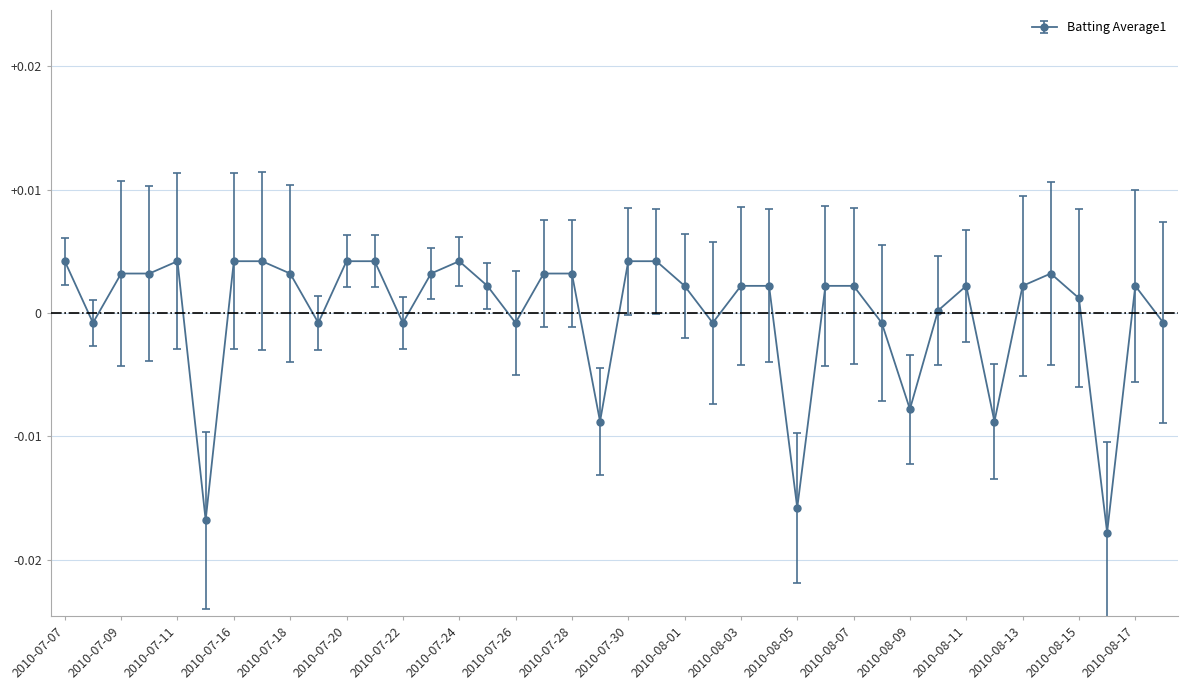

How many positive values are there?

27